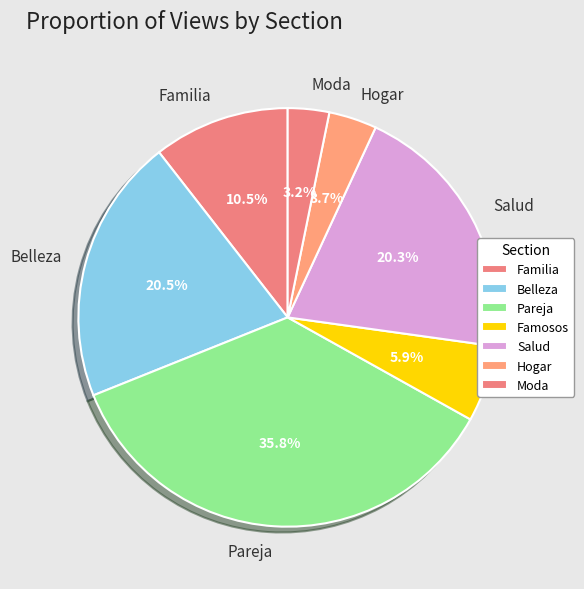

To the nearest percent, what is the difference between the Familia and Salud slice percentages?

10%